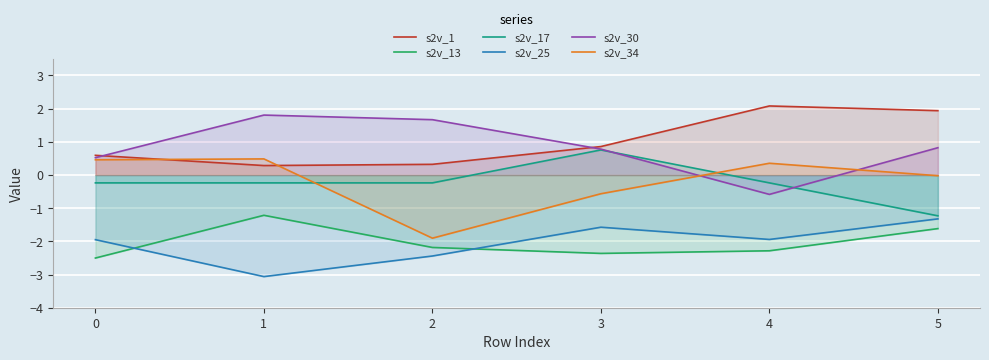

What is the average value of the s2v_34 series?

-0.2